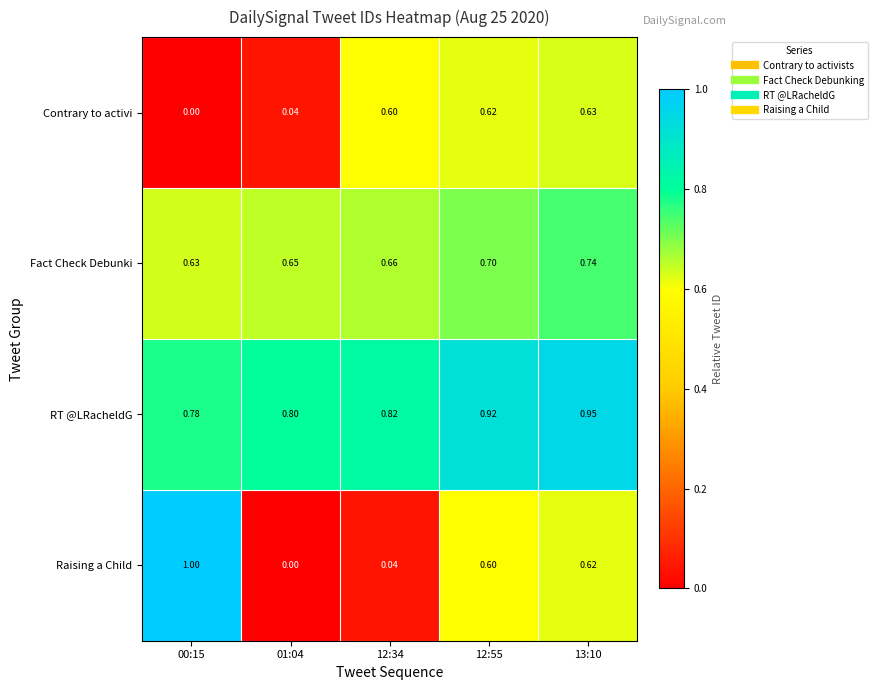

Rank the series at 01:04 from highest to lowest value.

RT @LRacheldG, Fact Check Debunki, Contrary to activi, Raising a Child